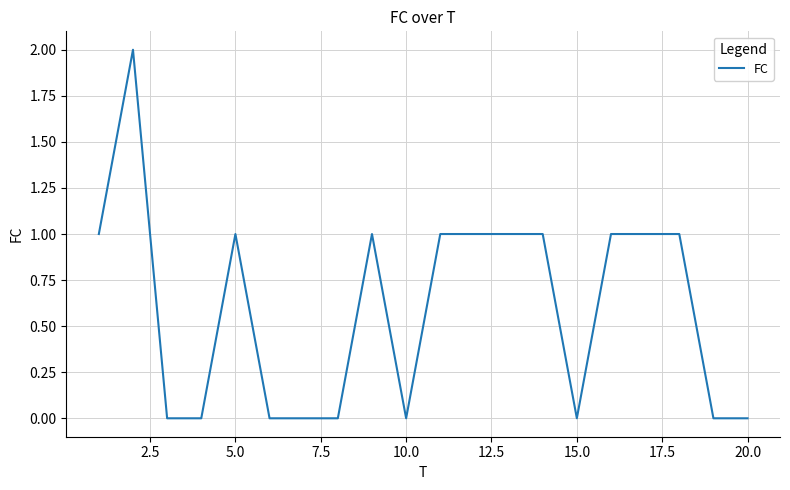

Does the chart have visible grid lines?

Yes